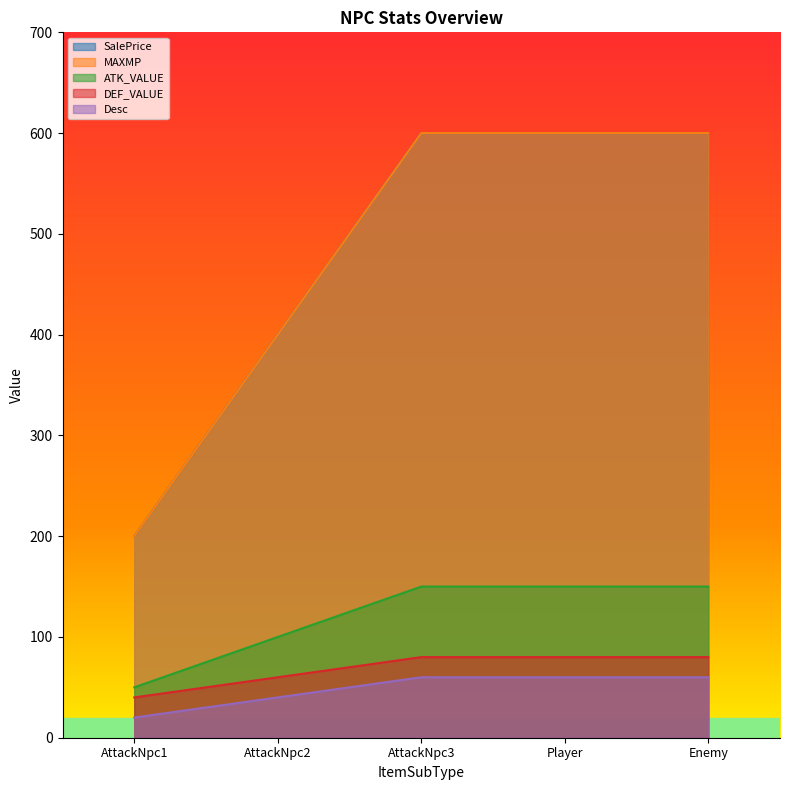

List the labels in order of DEF_VALUE value, largest first.

AttackNpc3, Player, Enemy, AttackNpc2, AttackNpc1